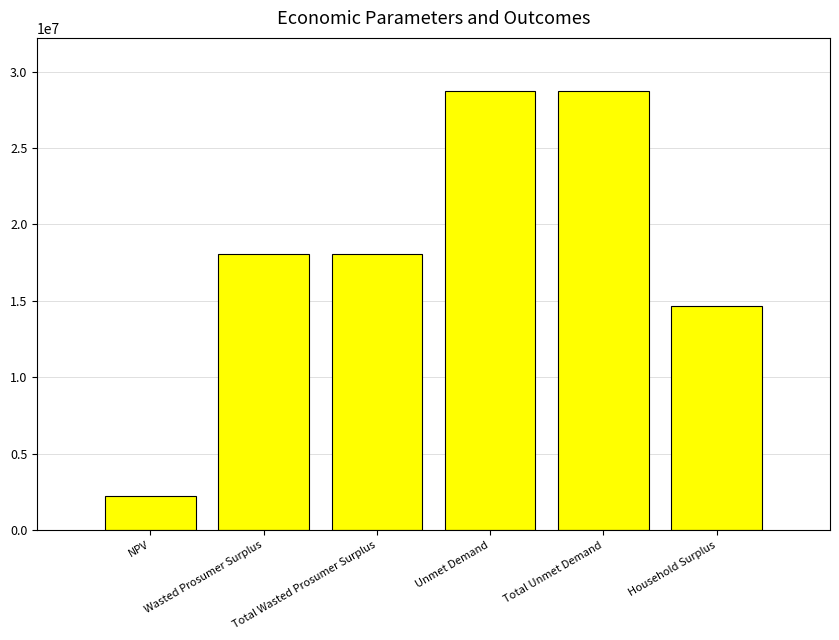

What value does the data have at Wasted Prosumer Surplus?

18093321.8